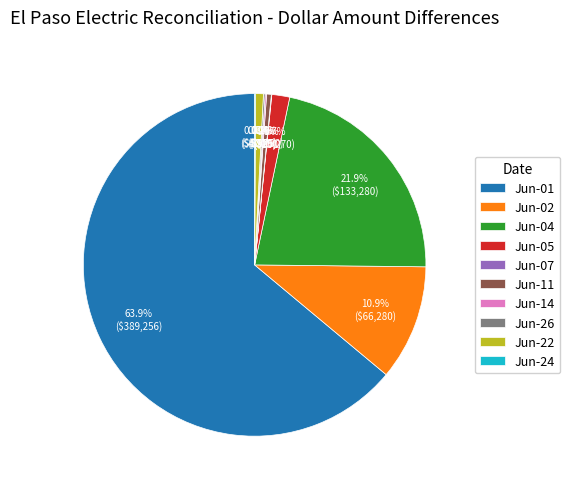

Which has a higher value, Jun-02 or Jun-01?

Jun-01